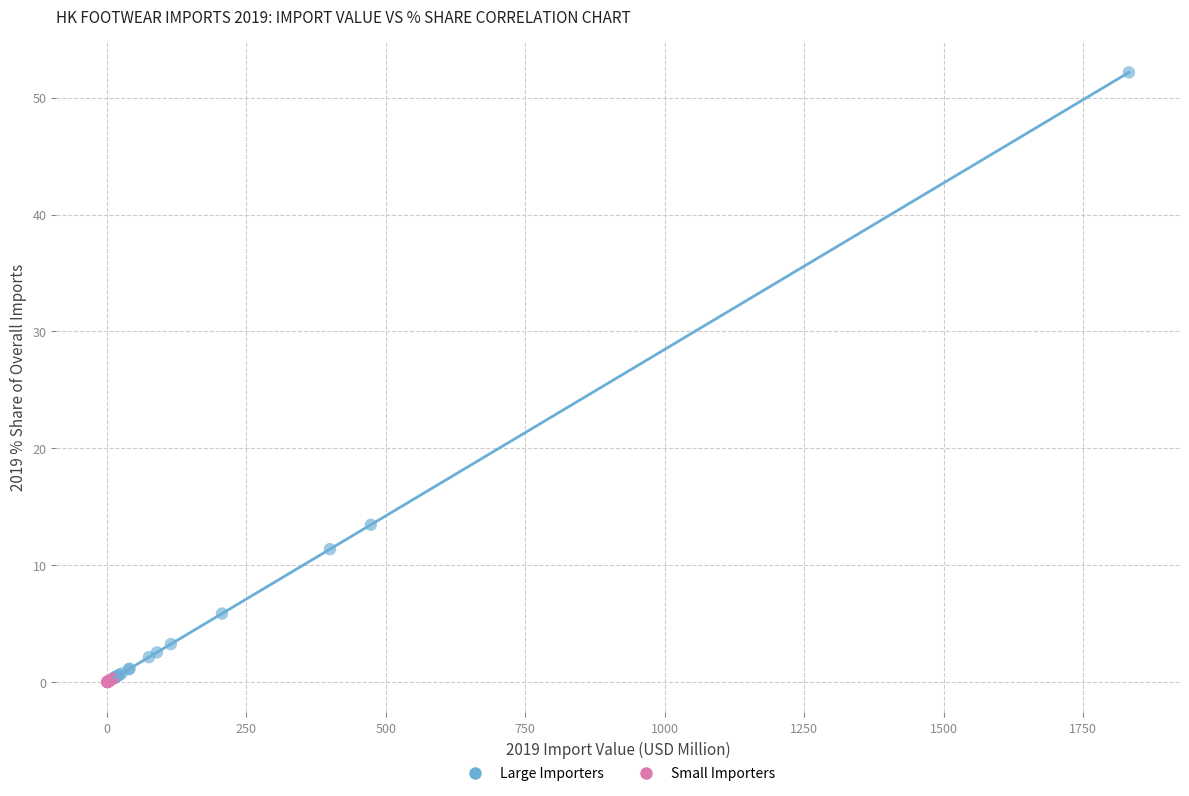

What are all the series names shown in the legend?

Large Importers, Small Importers